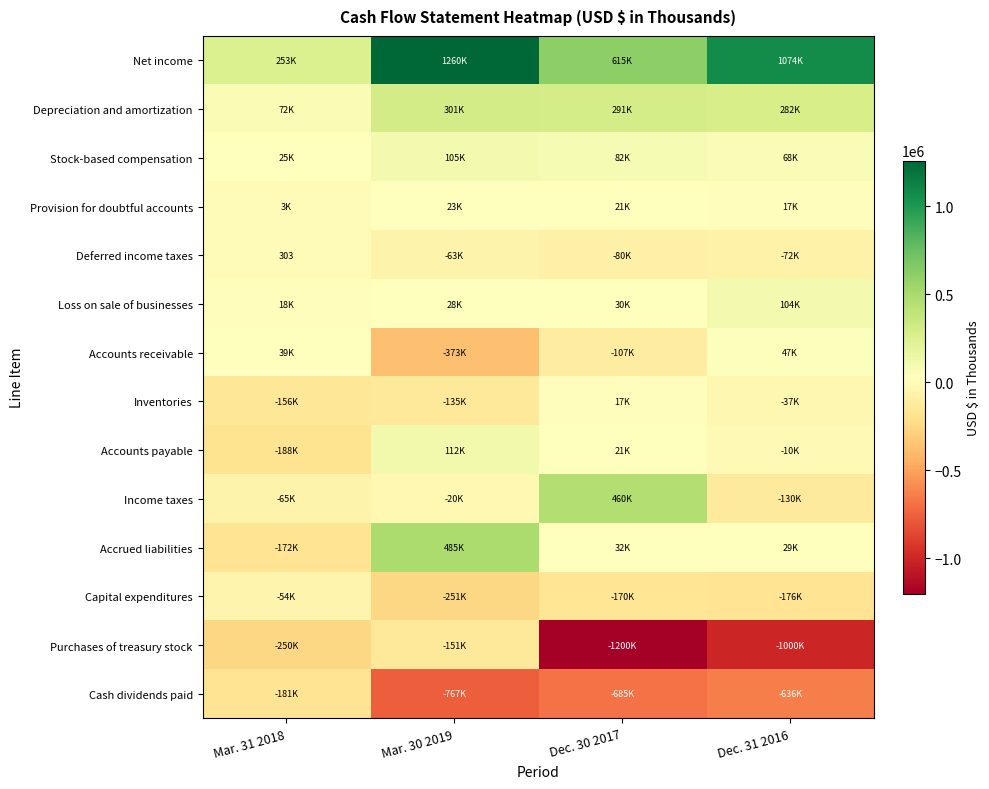

Where does the Income taxes series first go above -19974?

Dec. 30 2017